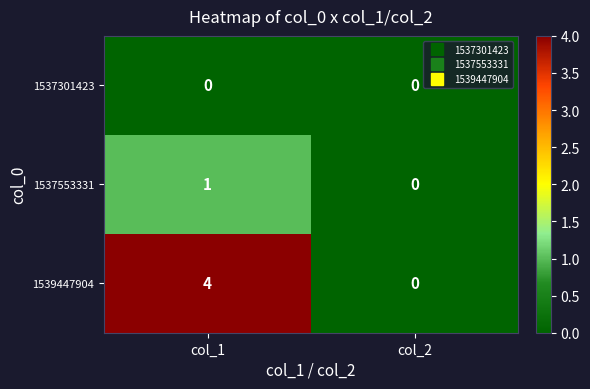

Where is 1537553331 nearest to the value 0?

col_2